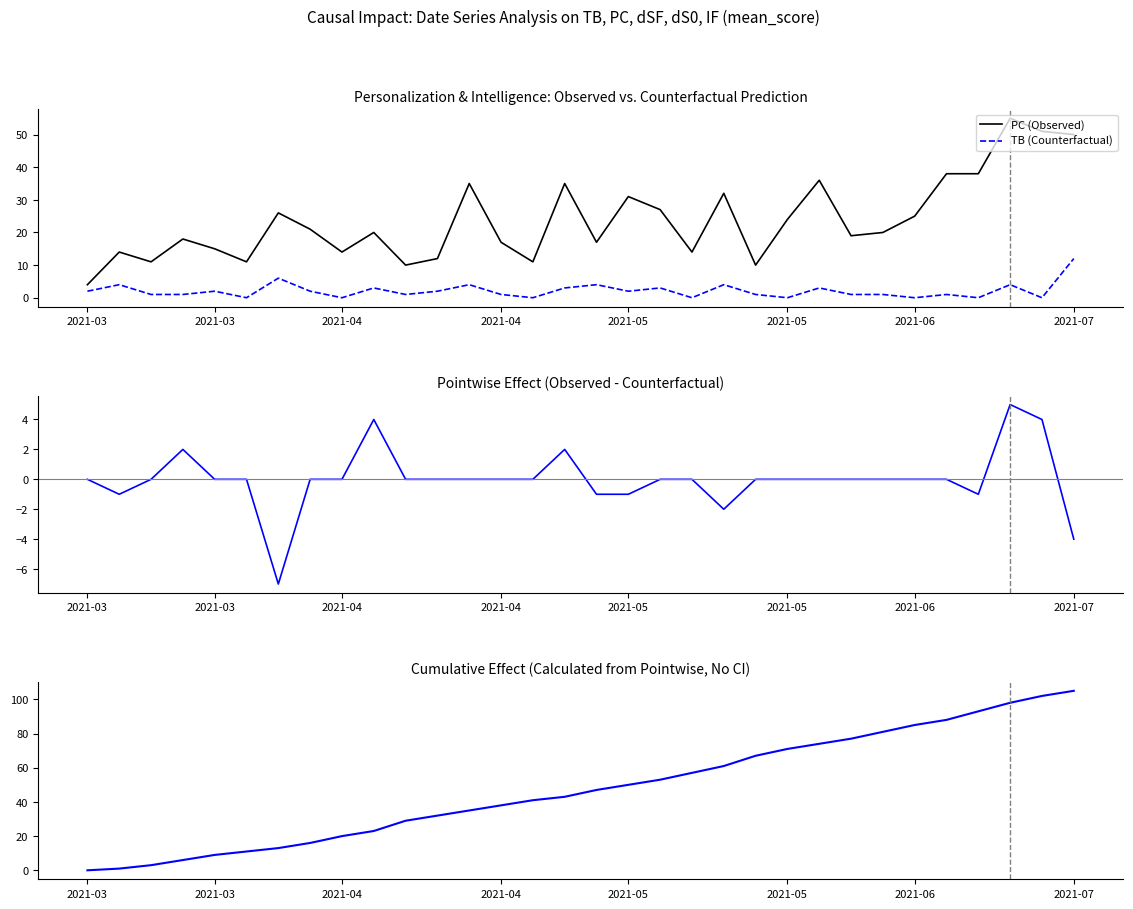

What is the label of the 17th point from the right?

15